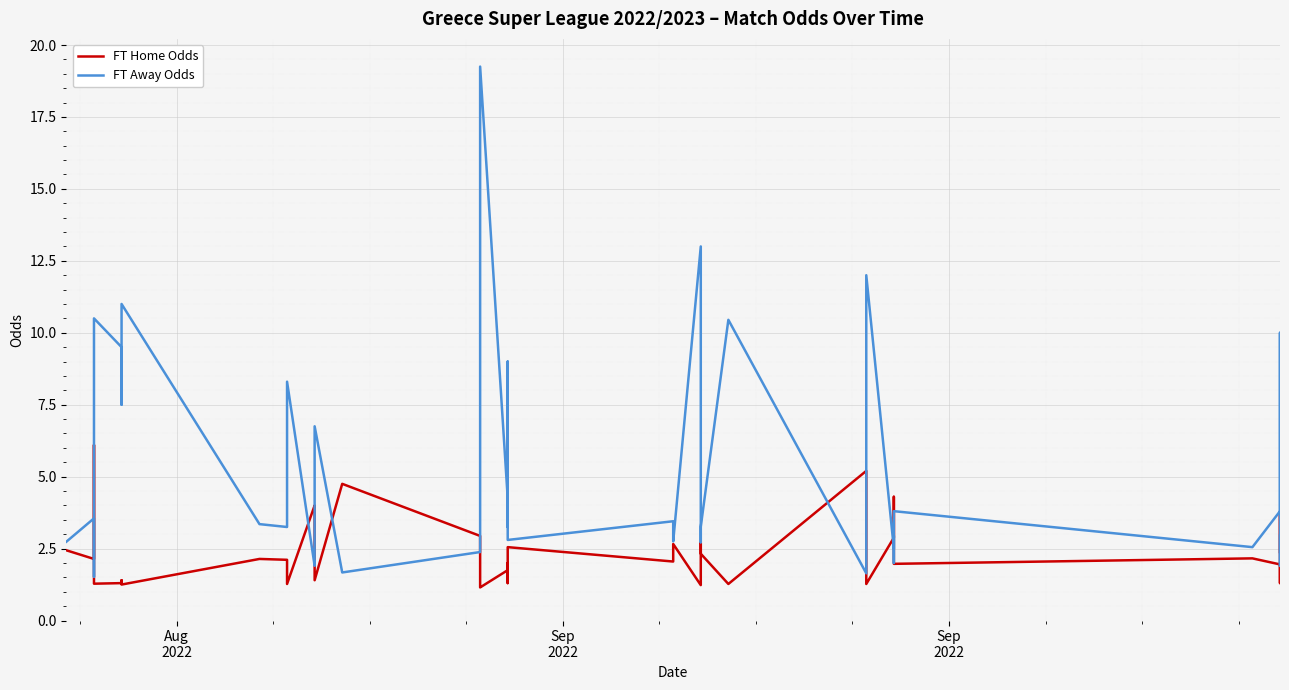

True or false: FT Home Odds and FT Away Odds cross at least once.

True